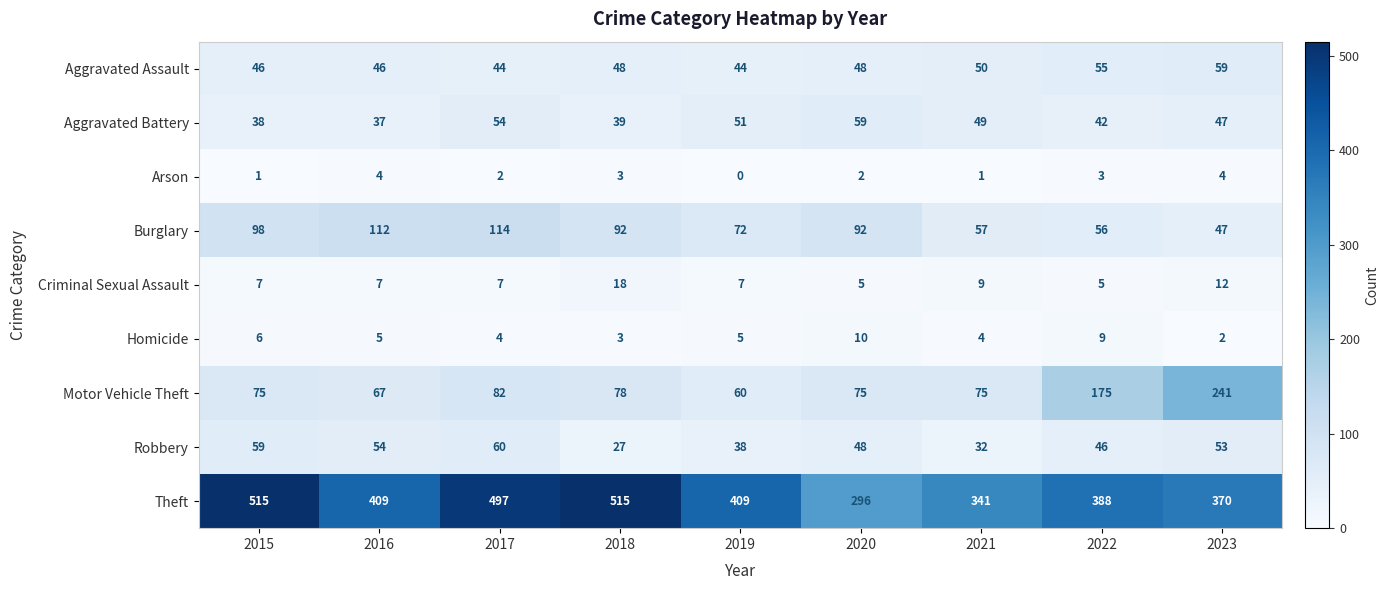

What is the total value across all series at 2023?

835